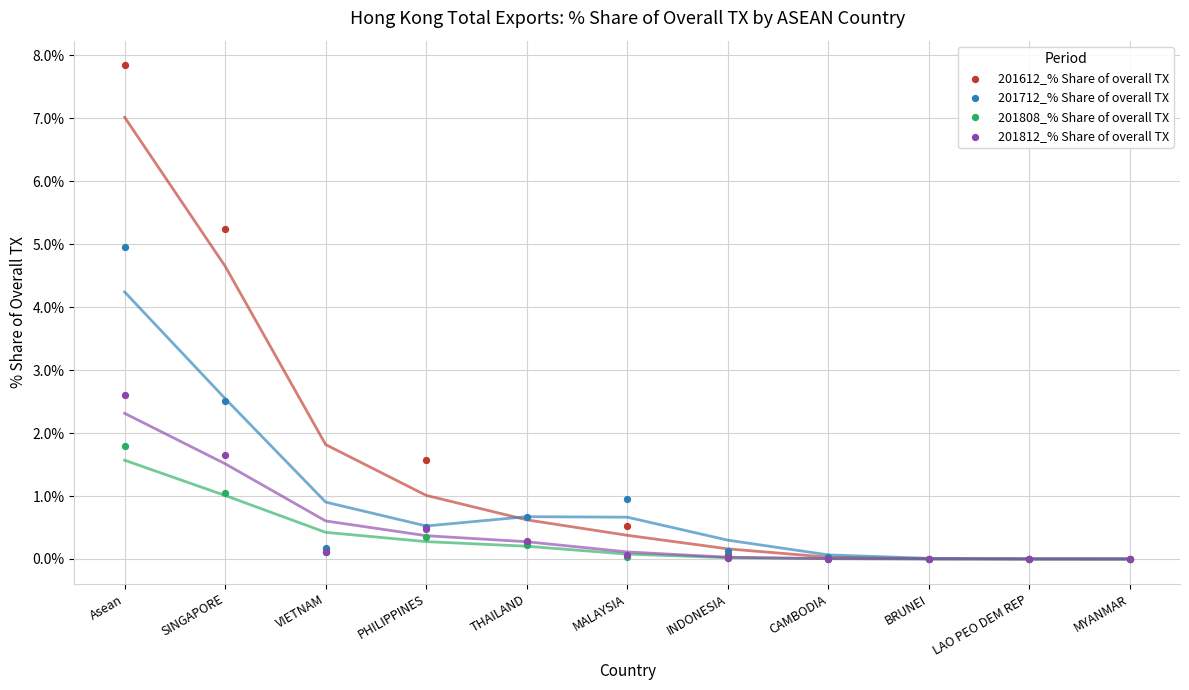

In the 201712_% Share of overall TX series, what Y value is closest to 2?

2.5